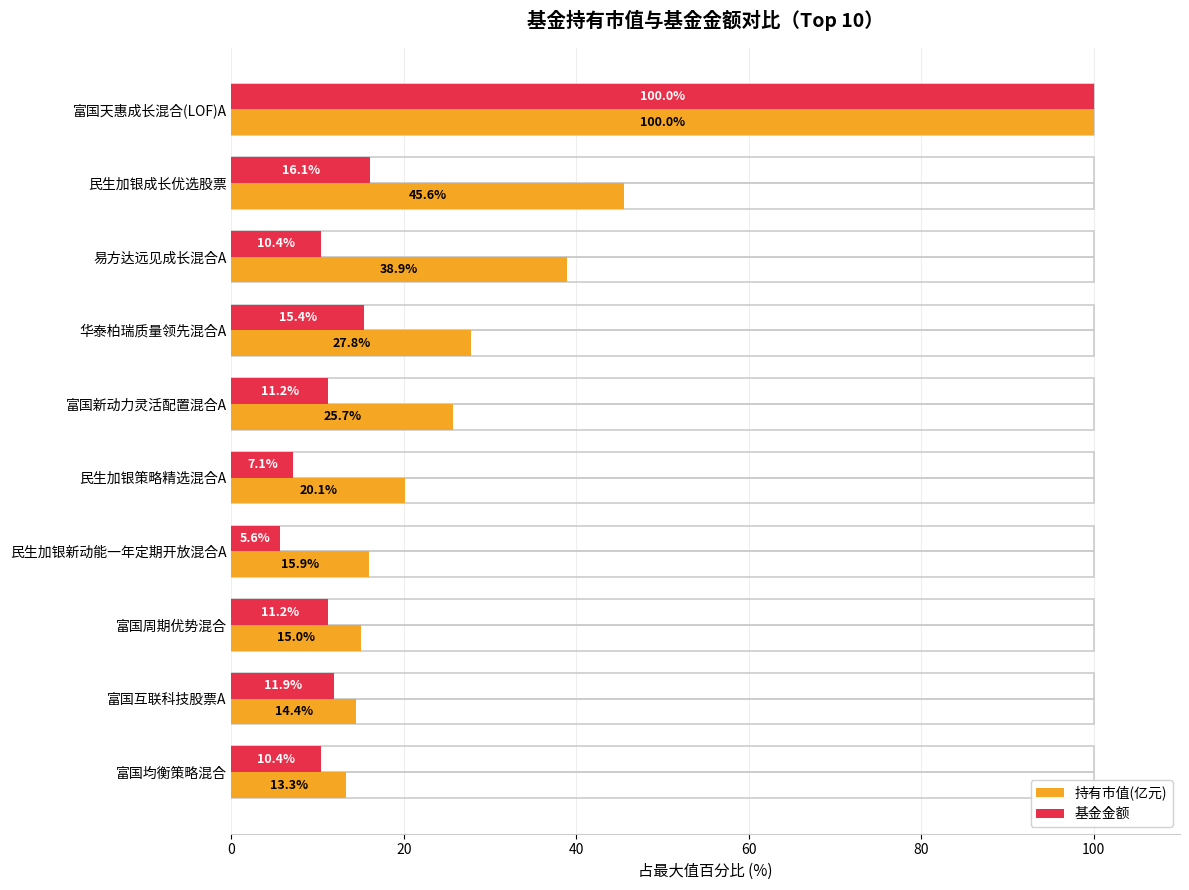

List the series in order of their overall mean, highest first.

持有市值(亿元), 基金金额